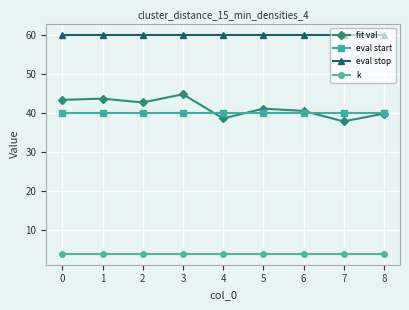

Reading right to left, transcribe all the data shown in this chart.

fit val: 39.8	37.8	40.5	41.1	38.6	44.7	42.6	43.6	43.3
eval start: 40.0	40.0	40.0	40.0	40.0	40.0	40.0	40.0	40.0
eval stop: 60.0	60.0	60.0	60.0	60.0	60.0	60.0	60.0	60.0
k: 4.0	4.0	4.0	4.0	4.0	4.0	4.0	4.0	4.0